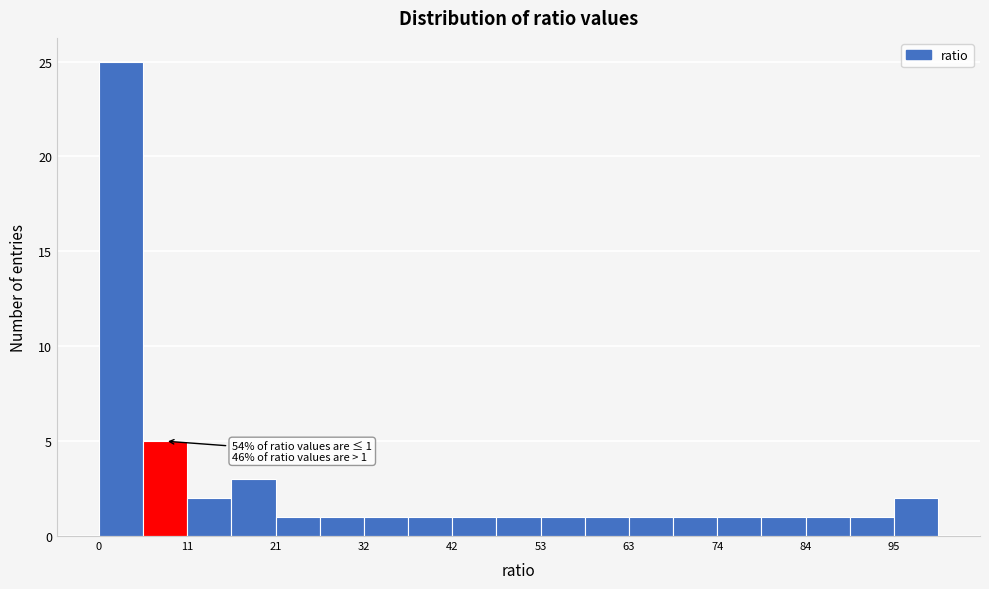

Around what value on the x-axis is the tallest bar? Give the approximate position of its centre, as read against the axis.

2